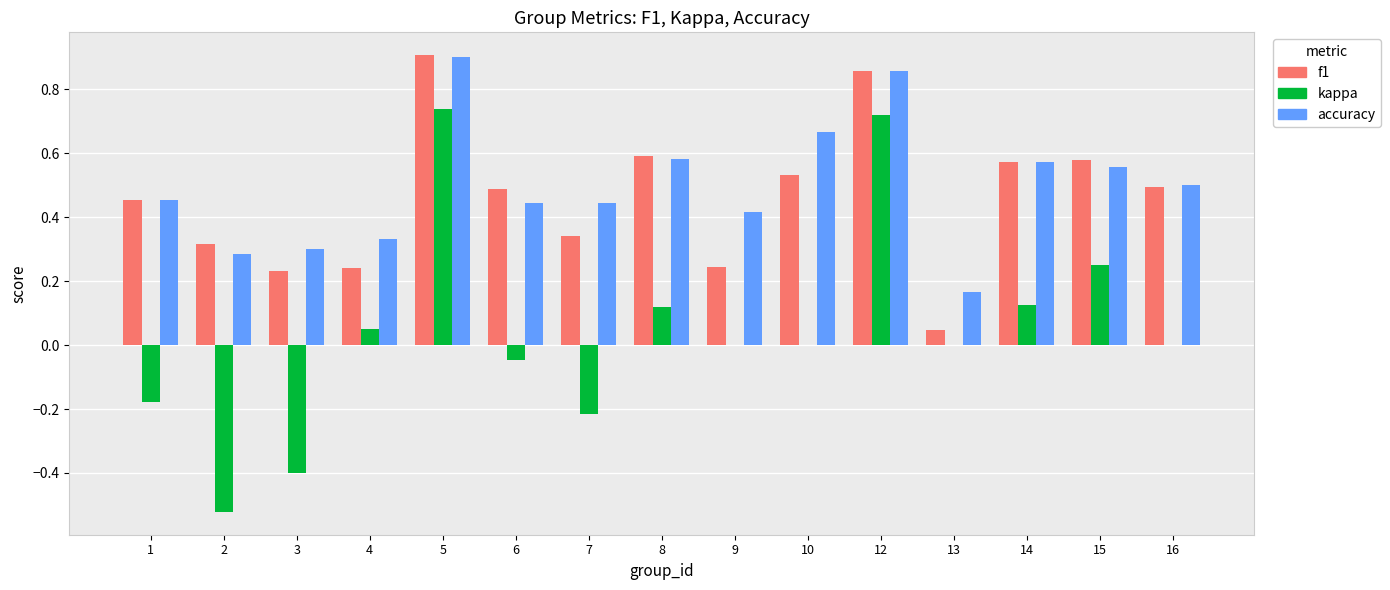

Which label corresponds to the largest value in the chart?

5